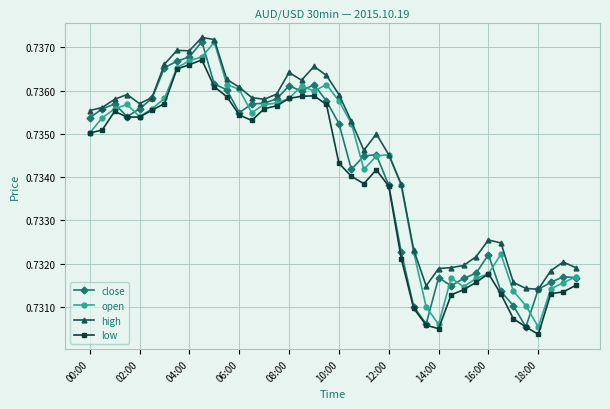

Which series has the largest total across all categories?

high